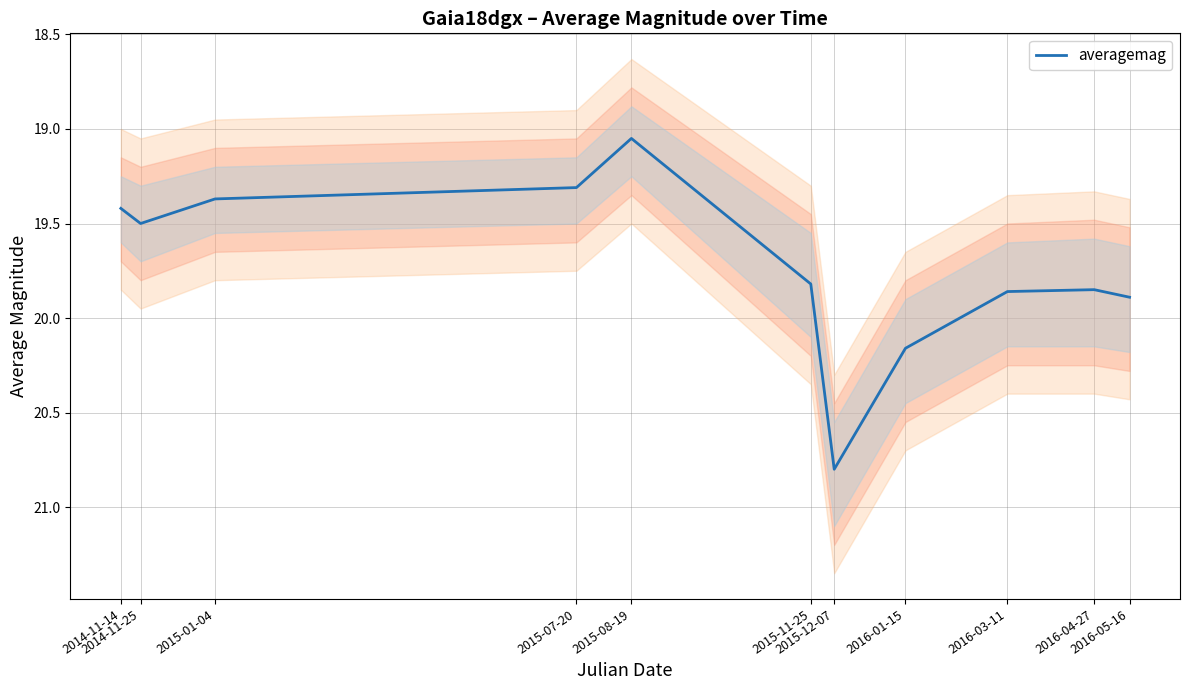

What is the greatest value displayed?

20.8